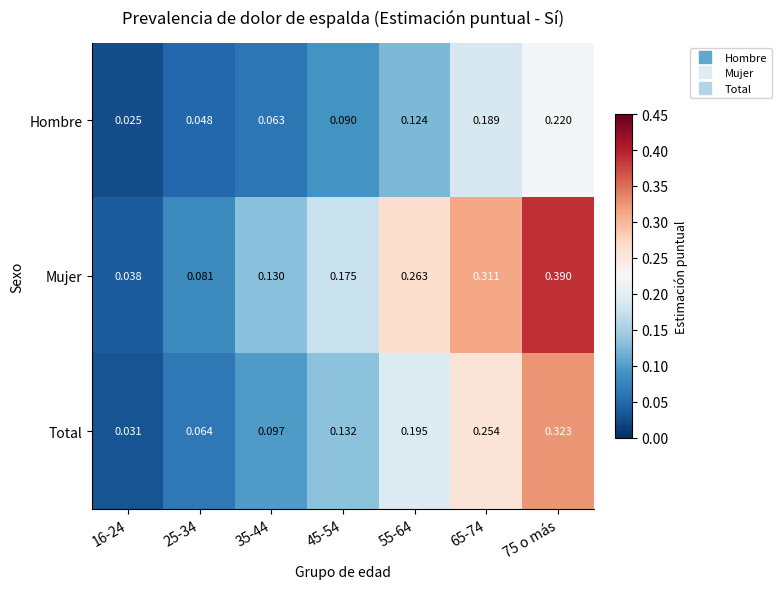

Rank the series at 35-44 from lowest to highest value.

Hombre, Total, Mujer